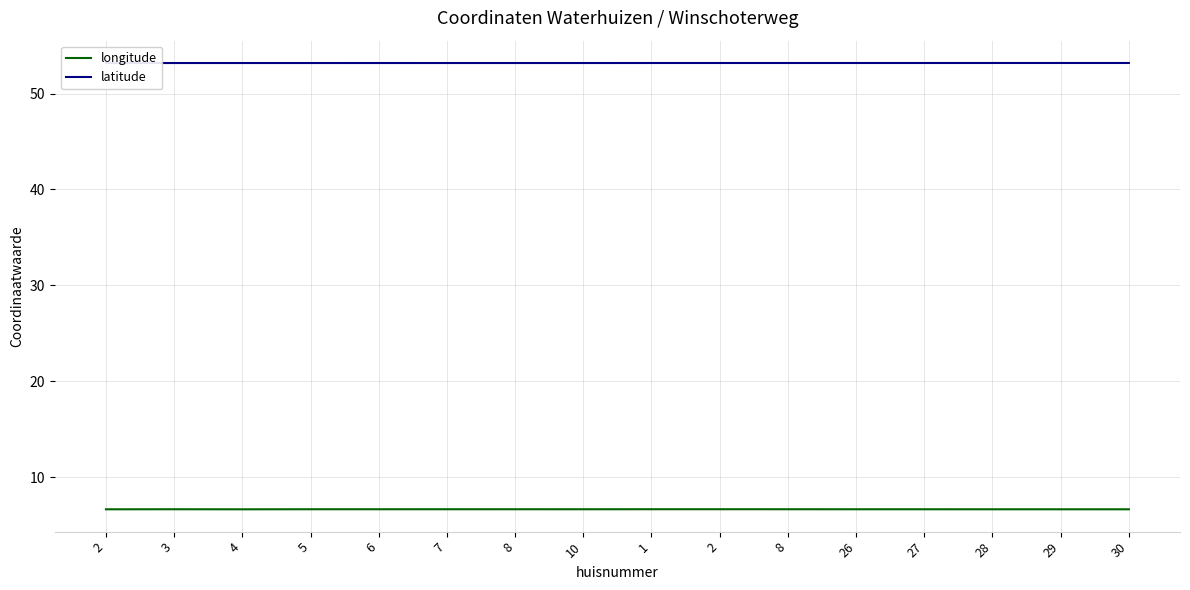

What is the greatest value displayed?

53.2